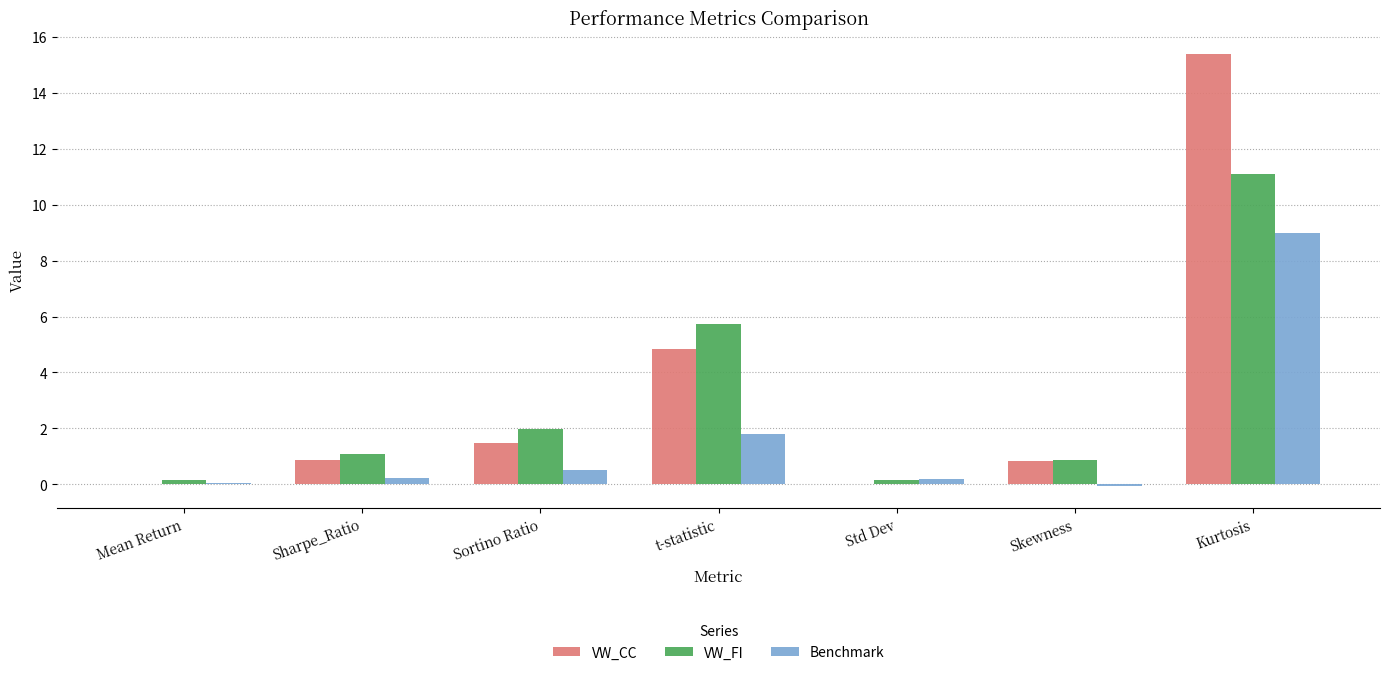

Count the number of data series in this chart.

3